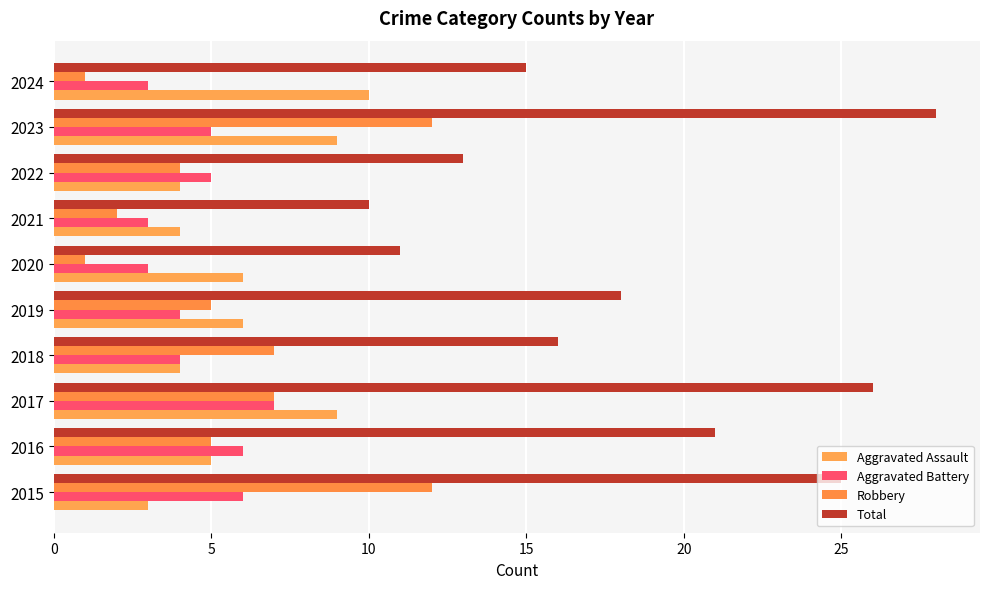

How many values in the Aggravated Battery series are below 5?

5